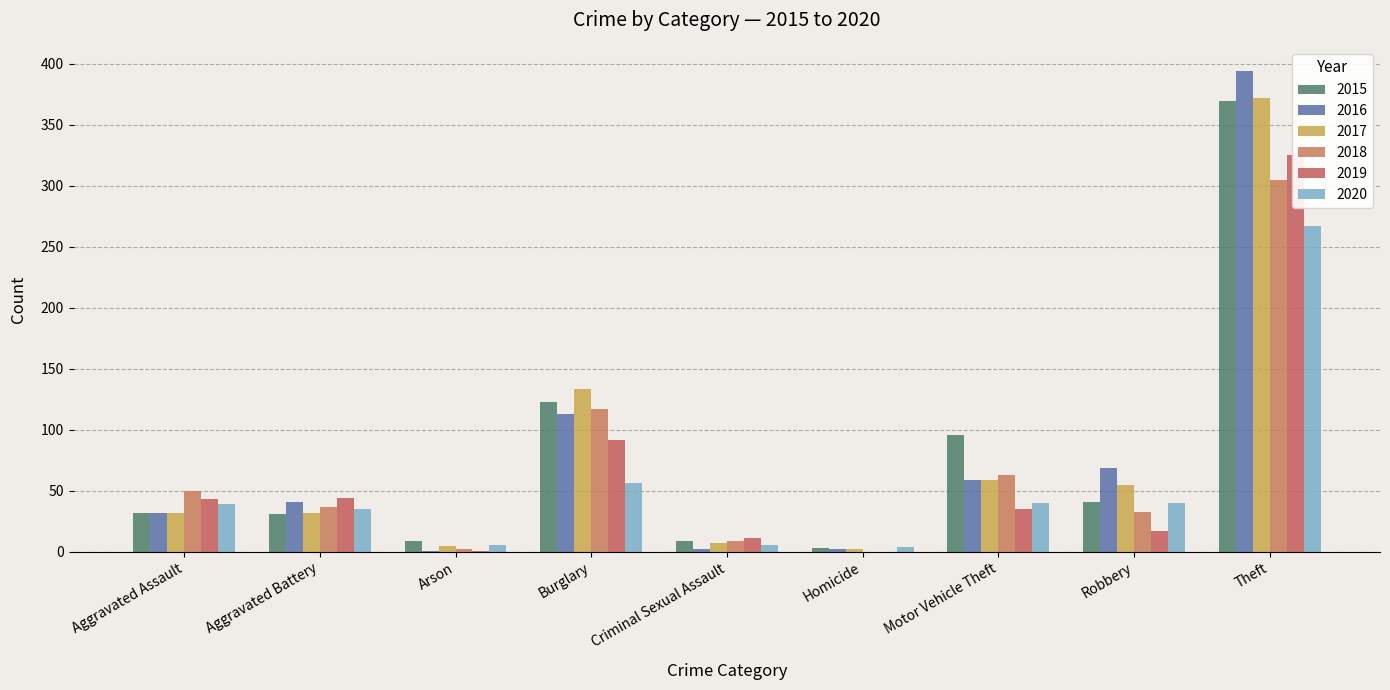

What is the total value across all series at Aggravated Assault?

228